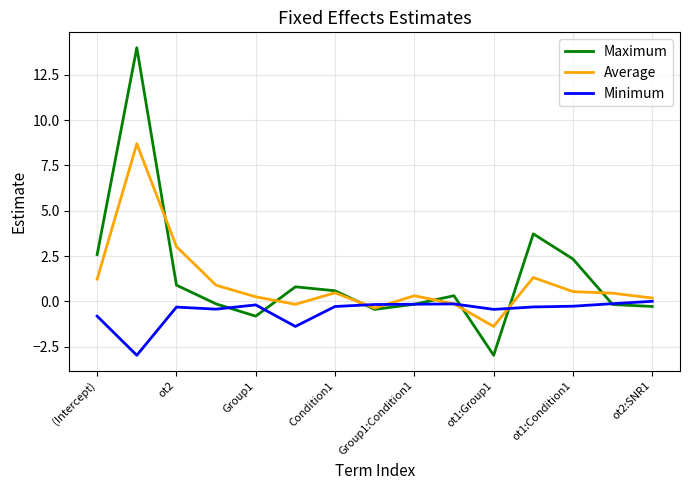

Rank the series by their maximum value, from highest to lowest.

Maximum, Average, Minimum